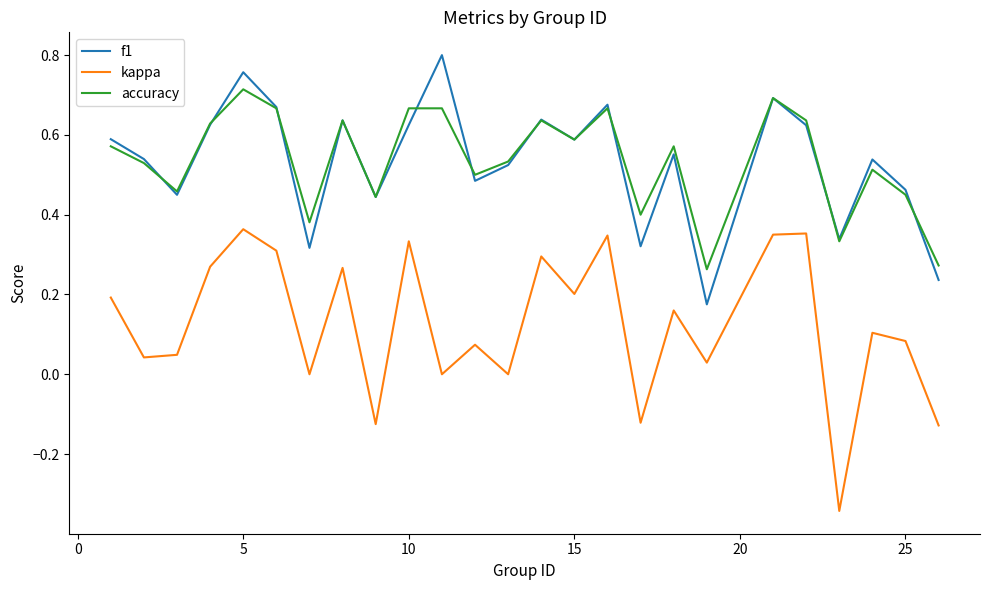

True or false: kappa and accuracy intersect in this chart.

False